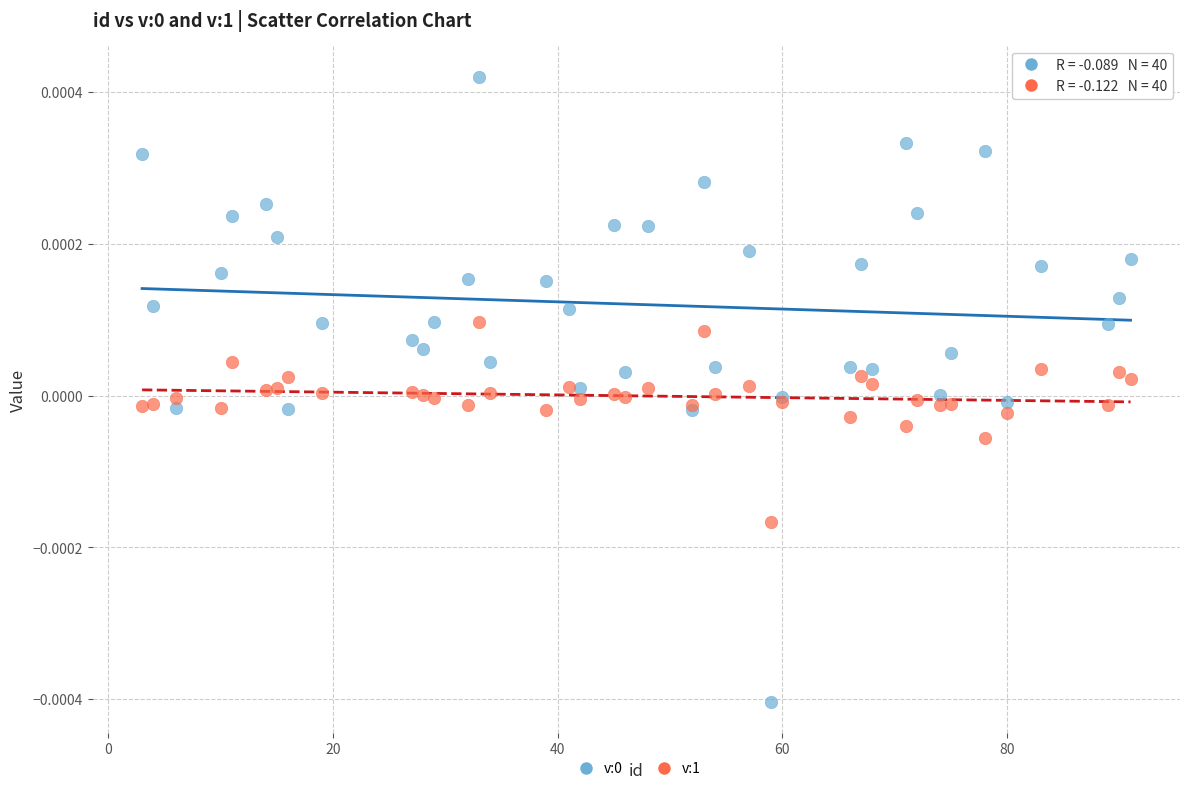

What is the X range (max minus min) for the scatter plot?

88.0